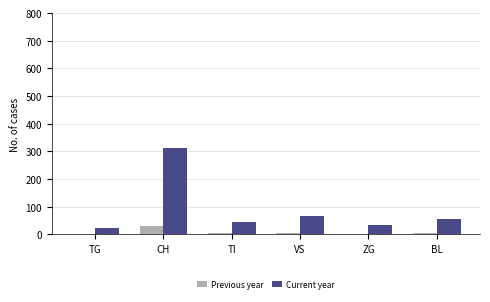

What is the spread (max minus min) of values at BL?

52